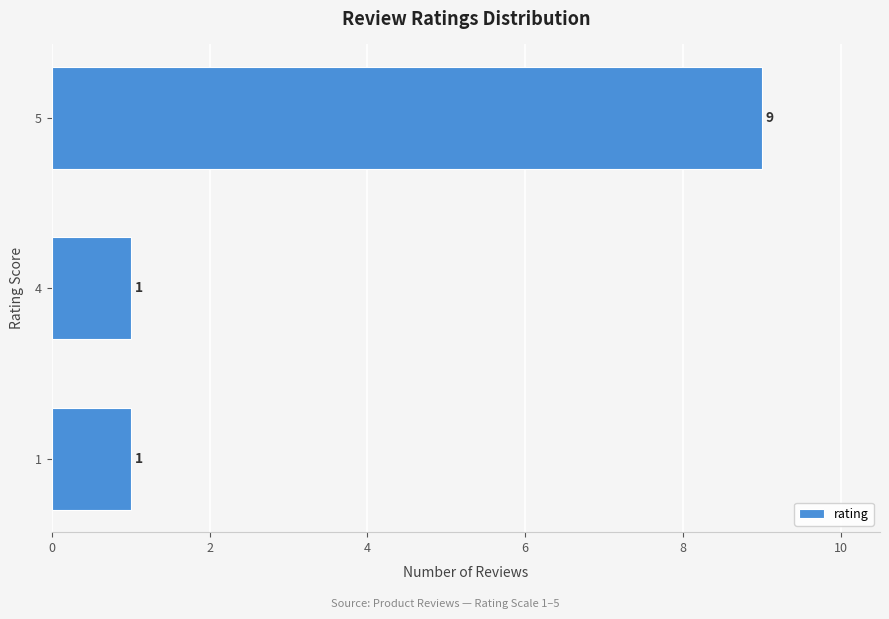

Between 5 and 4, which is larger?

5